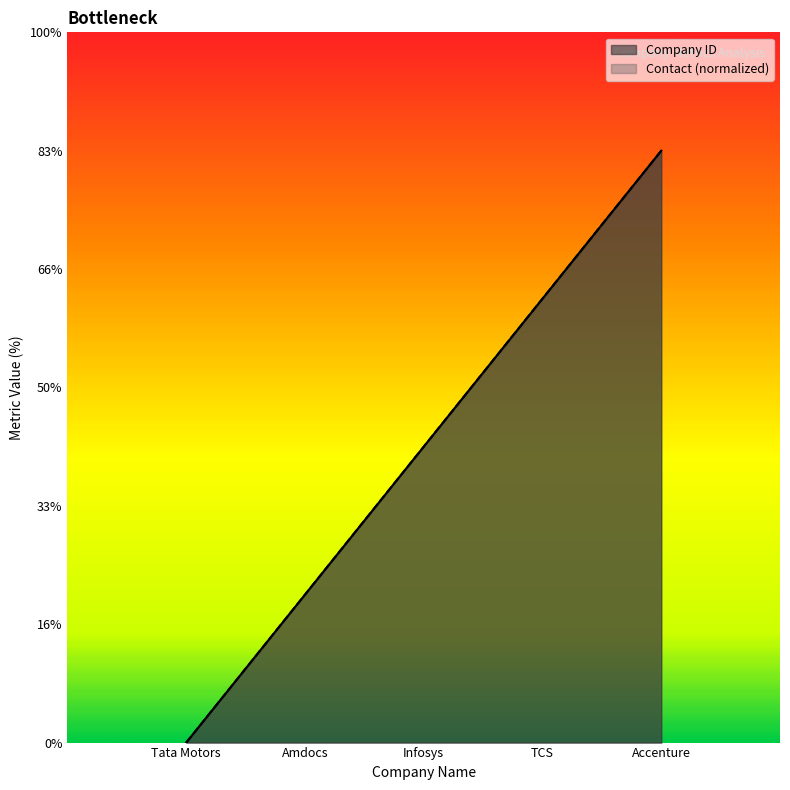

What are all the series names shown in the legend?

Company ID, Contact